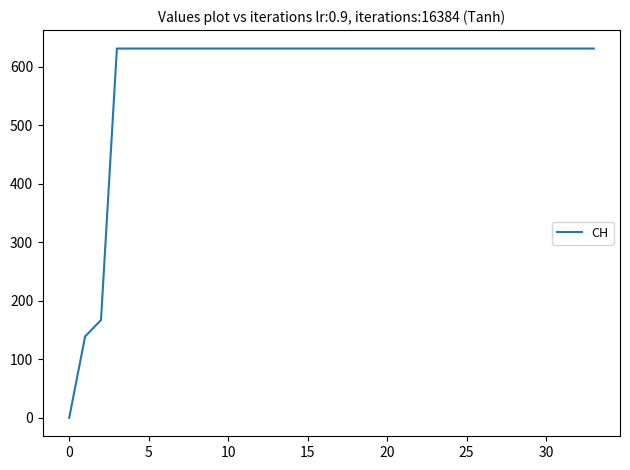

What is the difference between the maximum and minimum values?

631